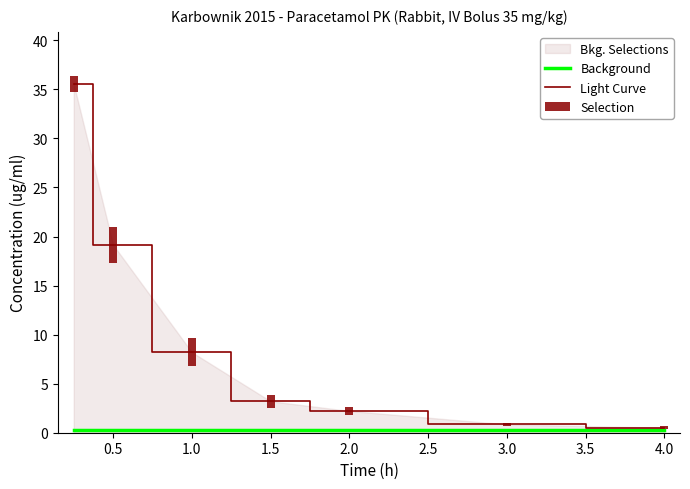

What is the label of the 2nd bar from the right?

3.0